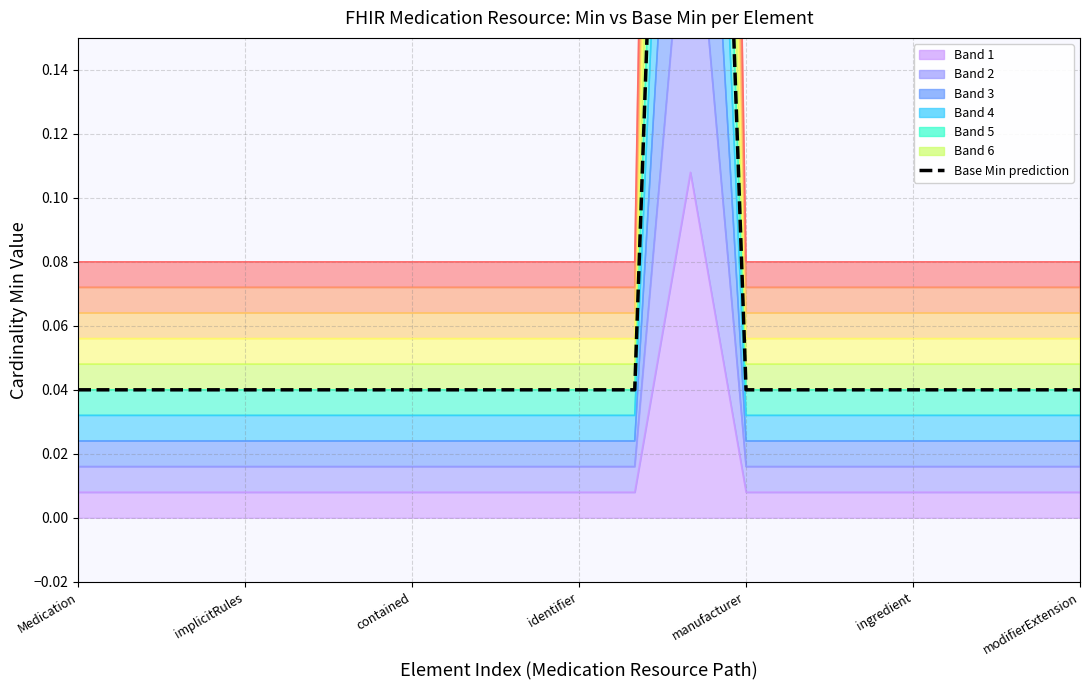

What is the label of the 15th point from the left?

14